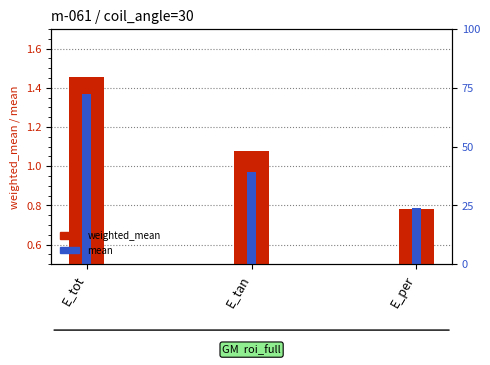

Reading left to right, what are all the values shown in this chart?

weighted_mean: E_tot=1.5	E_tan=1.1	E_per=0.8
mean: E_tot=1.4	E_tan=1.0	E_per=0.8